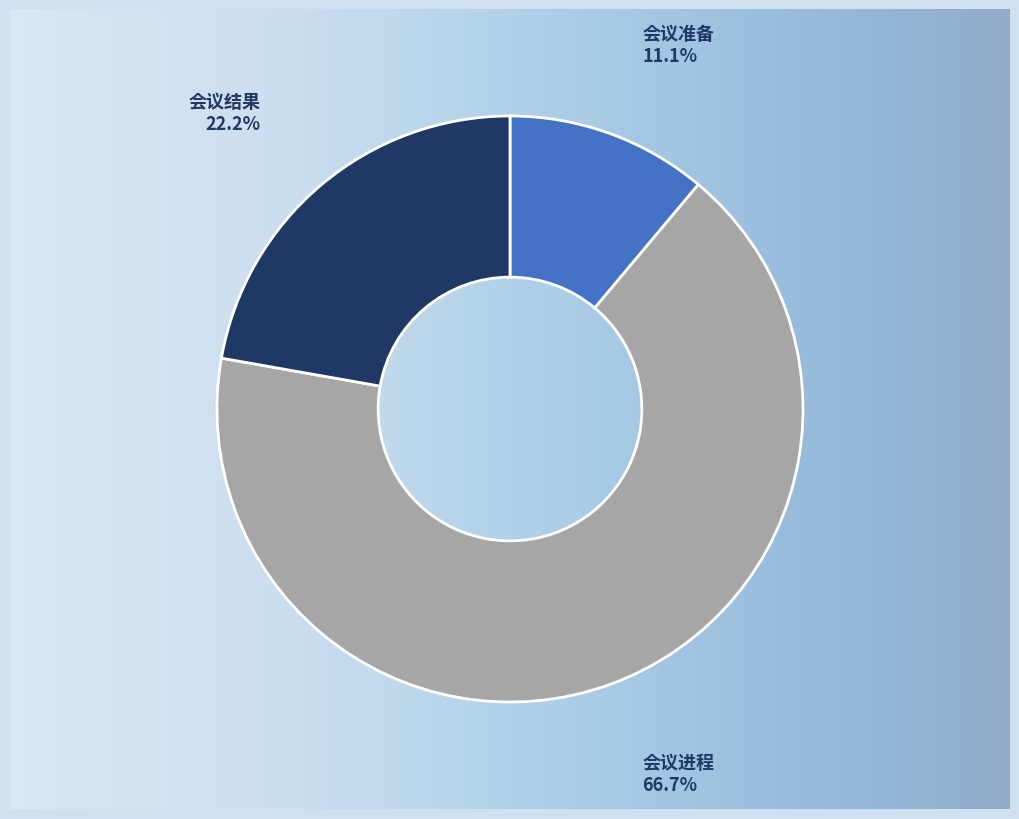

What percentage is NOT represented by 会议准备?

88.9%